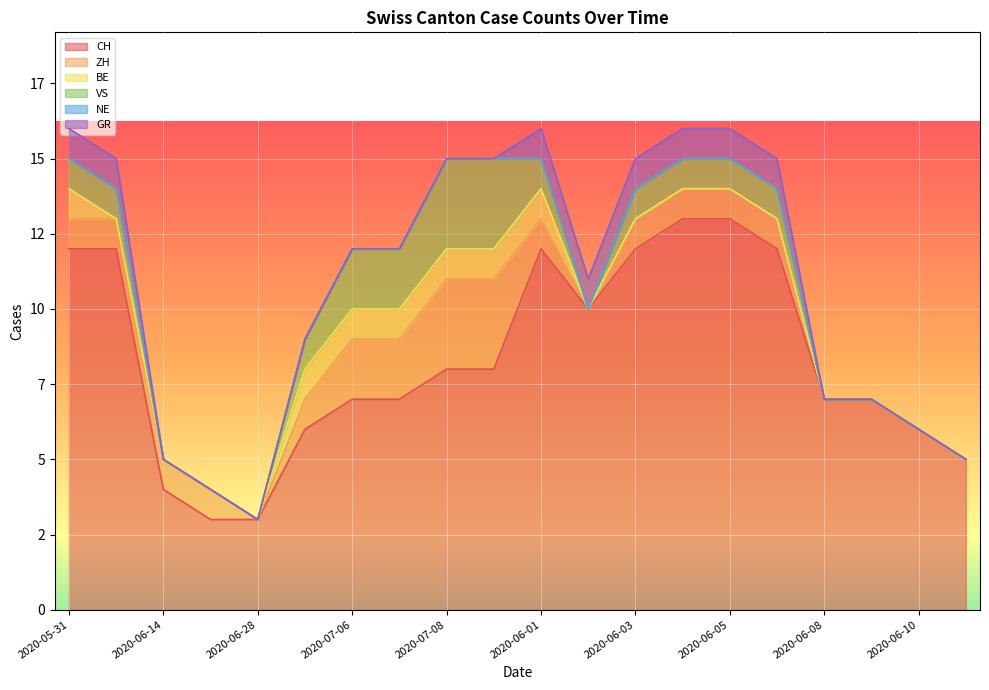

True or false: GR and ZH intersect in this chart.

False